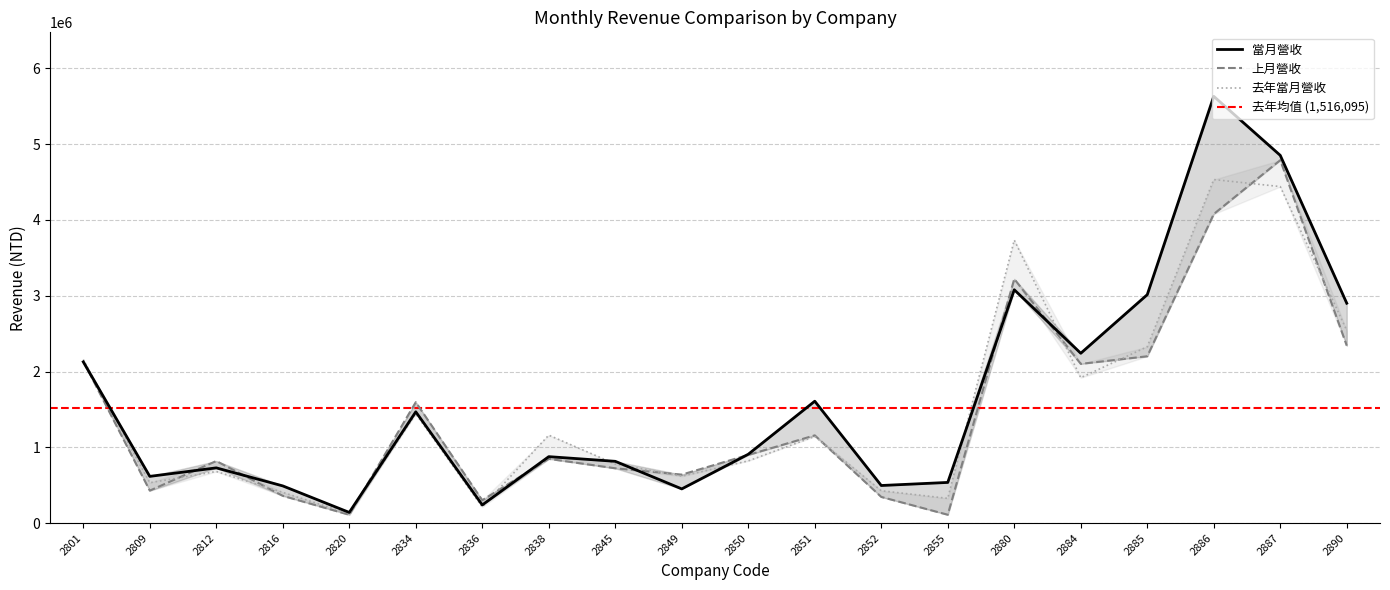

Where is the first local minimum for 當月營收?

2809